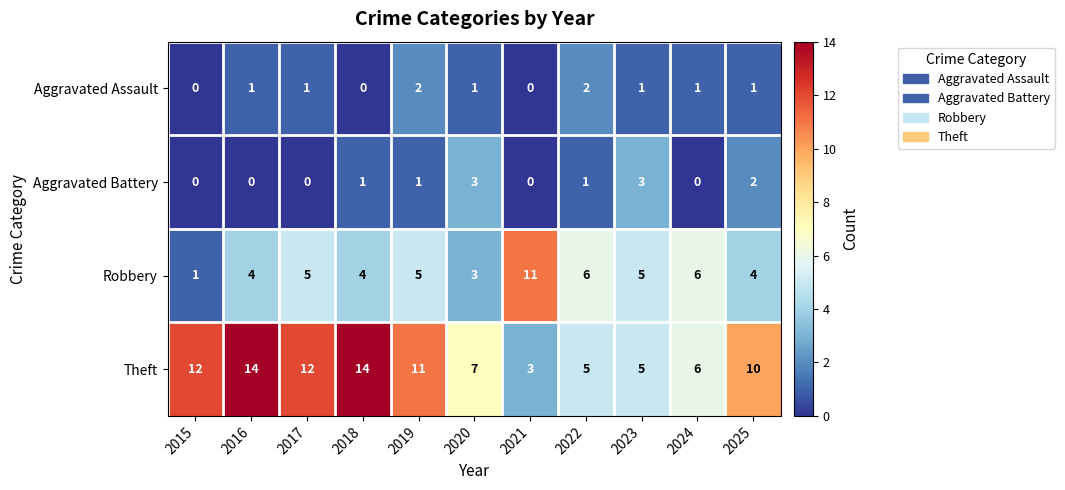

What is the difference between the highest and lowest values at 2022?

5